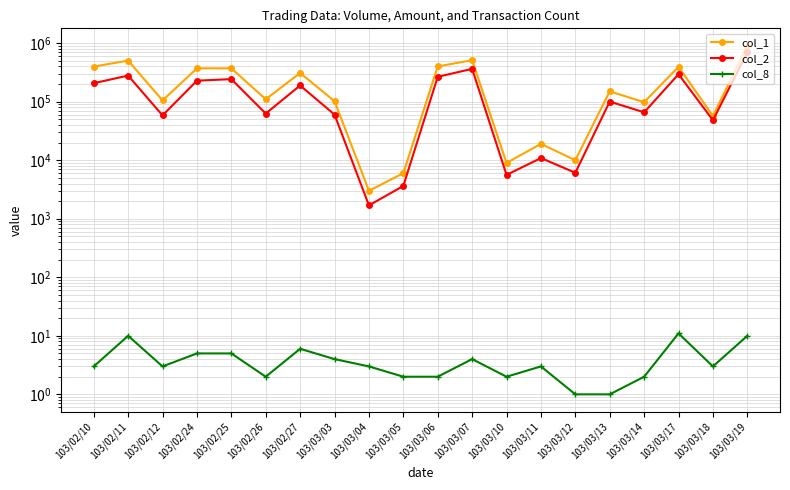

The value of col_2 at 103/02/27 is 319503. True or false?

False